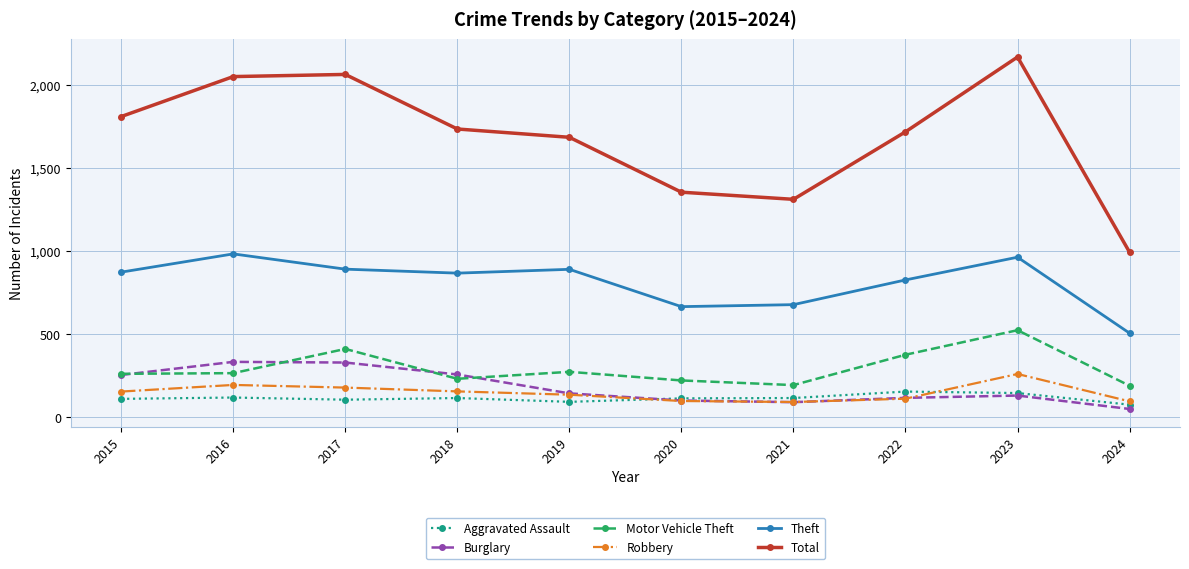

In Motor Vehicle Theft, how many points are higher than both neighbors (excluding endpoints)?

3